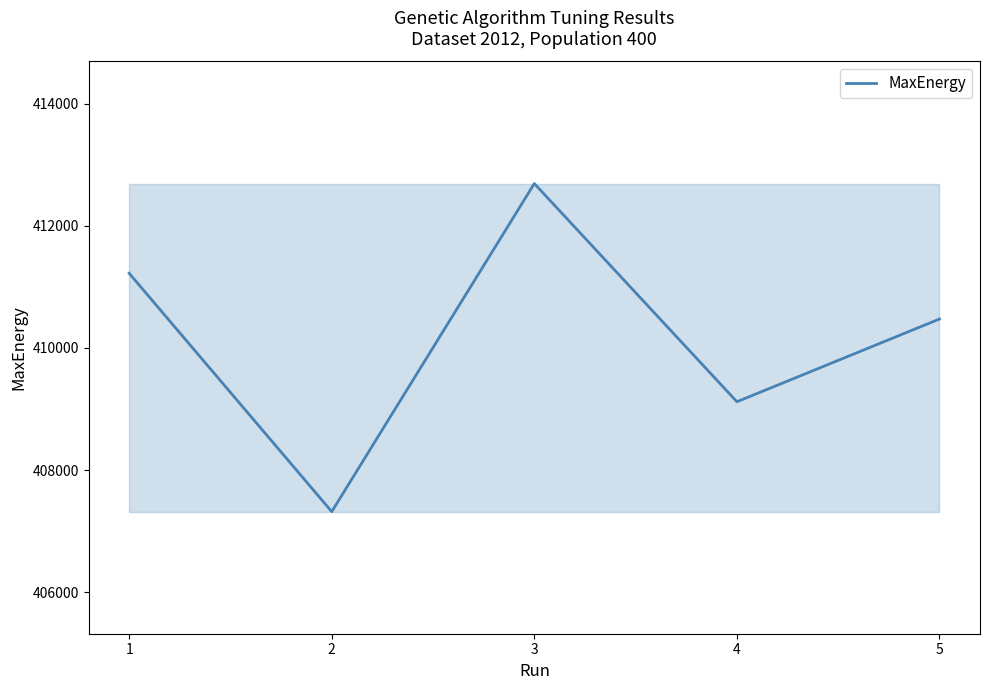

True or false: the data shows 410473.2 at 5.

True